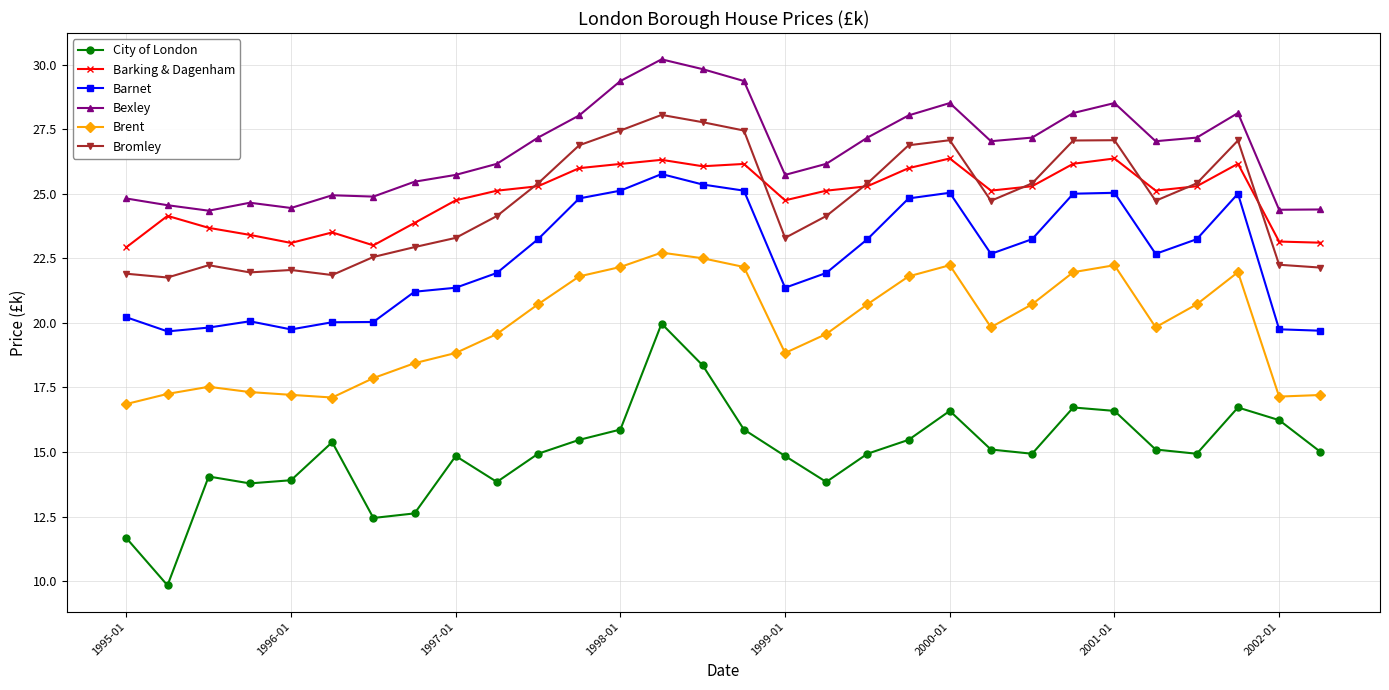

True or false: Barking & Dagenham has more than 1 interior local peaks.

True